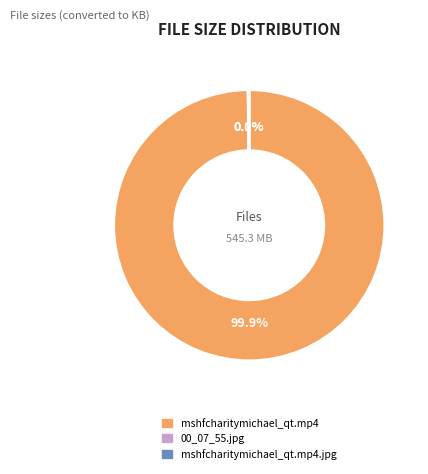

What percentage is the mshfcharitymichael_qt.mp4 slice, to the nearest percent?

100%